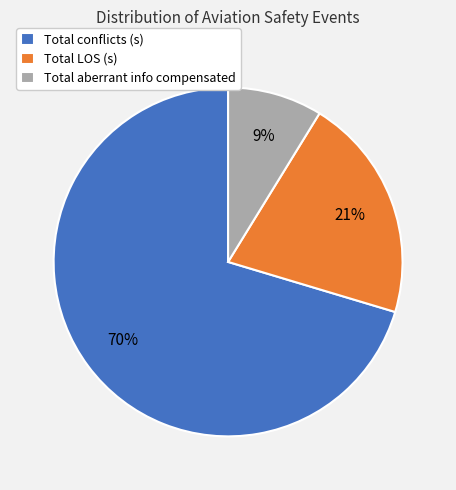

To the nearest percent, what is the average slice percentage?

33%